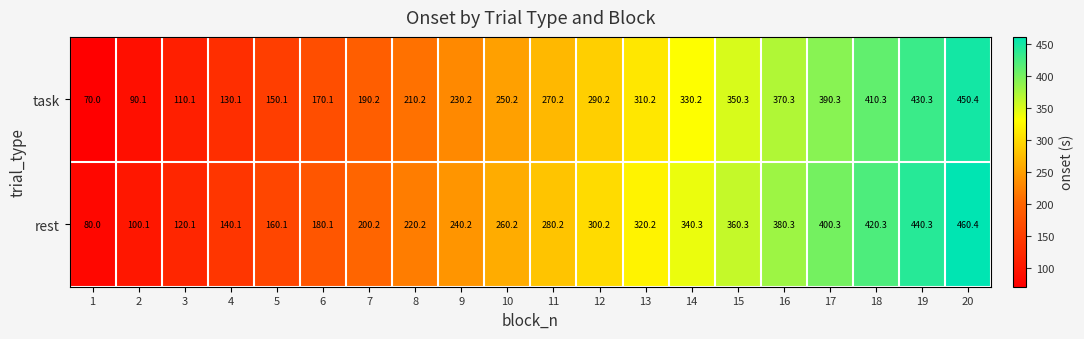

Rank the series at 14 from lowest to highest value.

task, rest